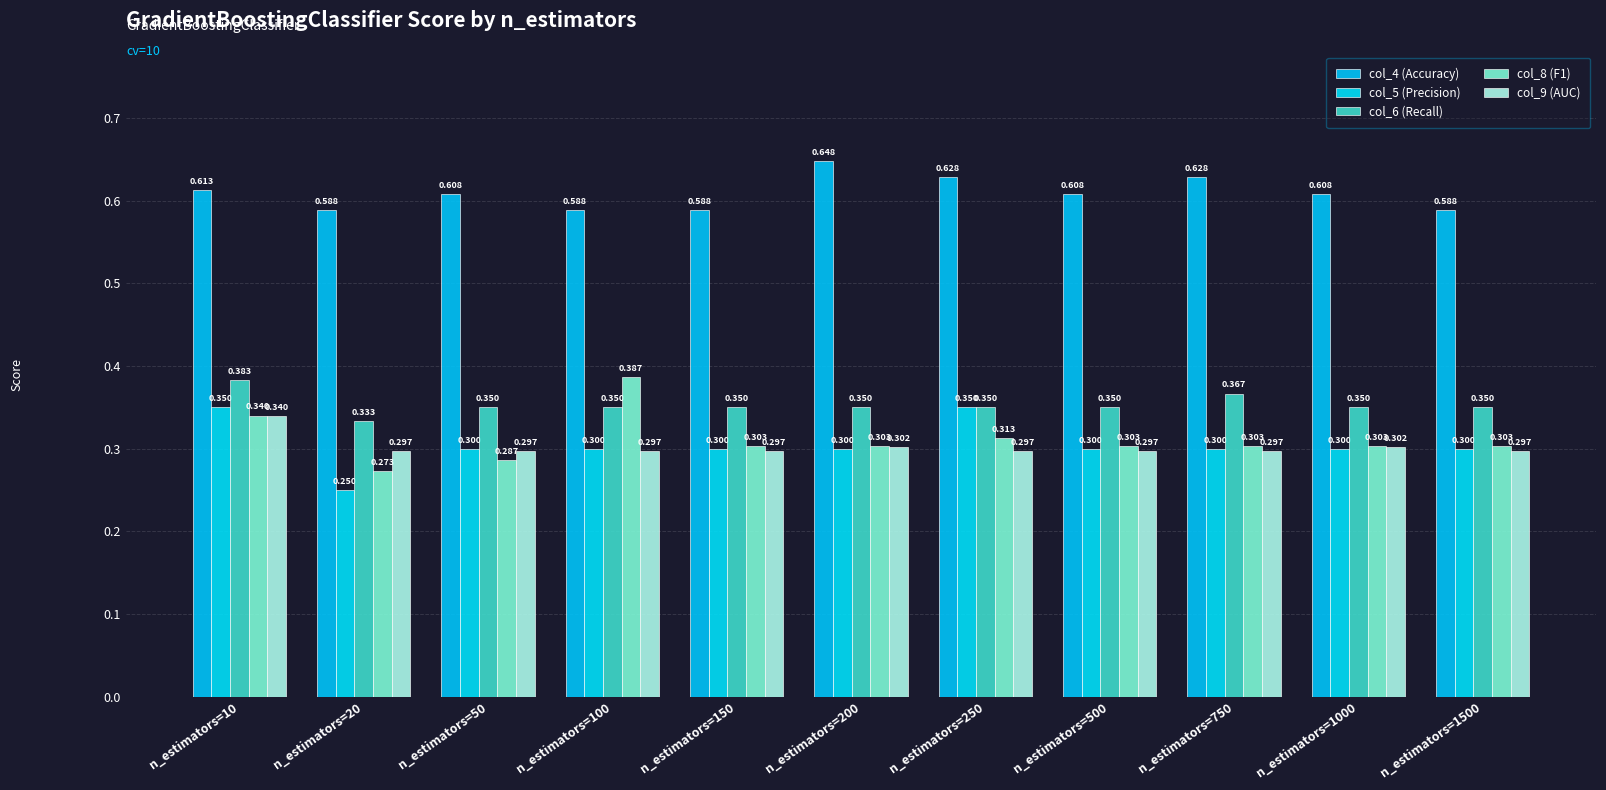

What is the greatest value displayed?

0.6